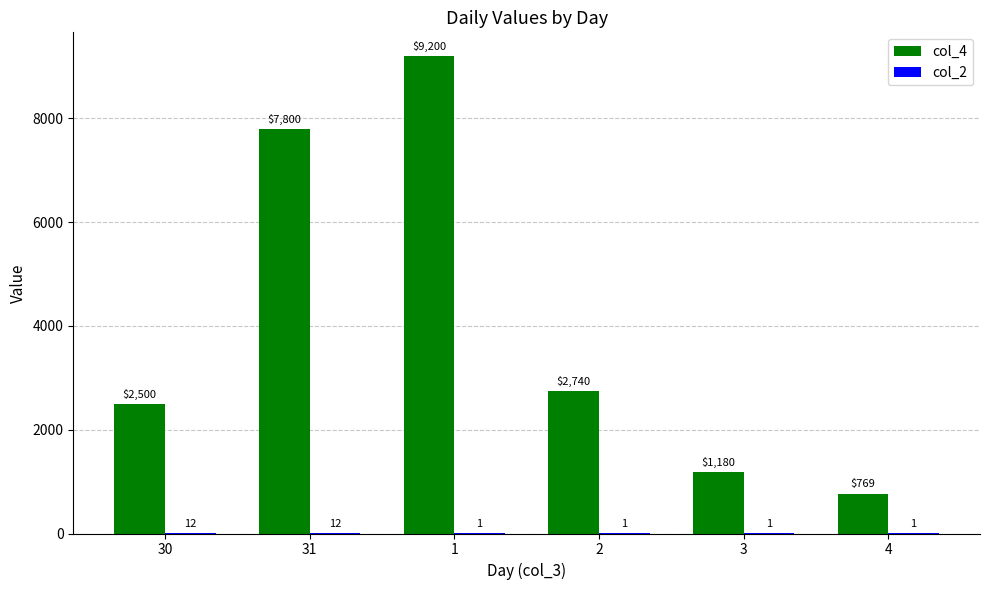

Which series has the largest total across all categories?

col_4